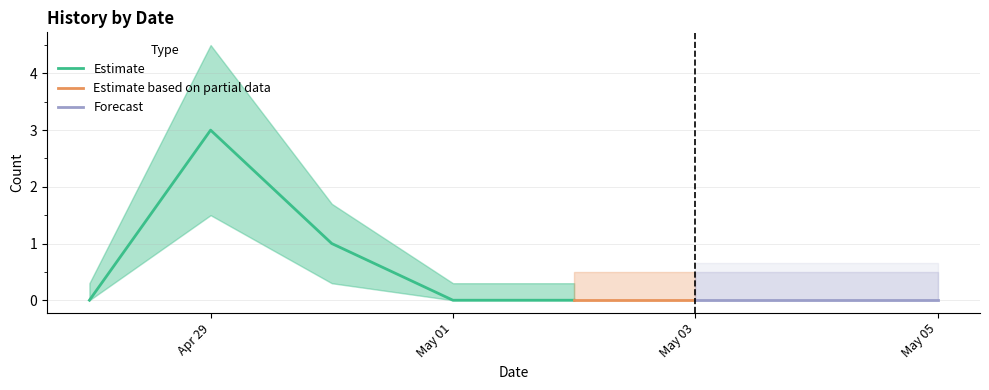

At which category does the chart reach its peak across all series?

2025-04-29